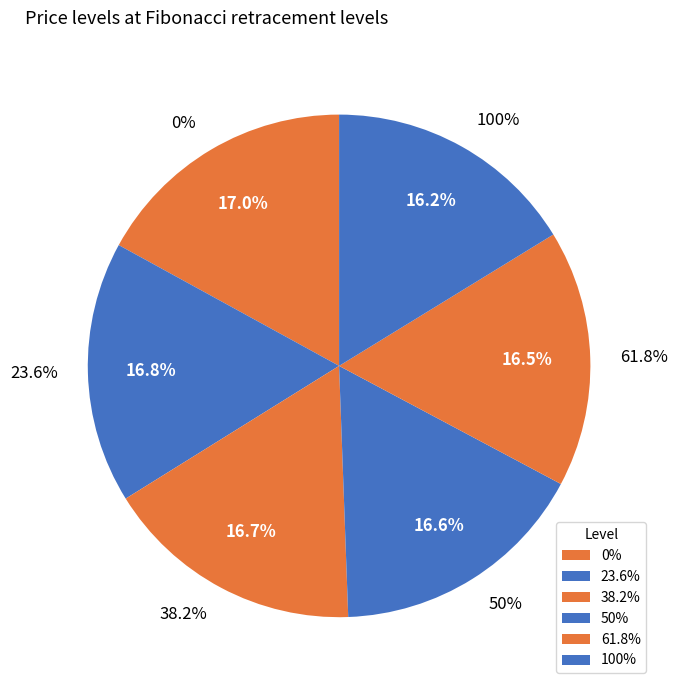

Does 50% represent more than half of the total?

No